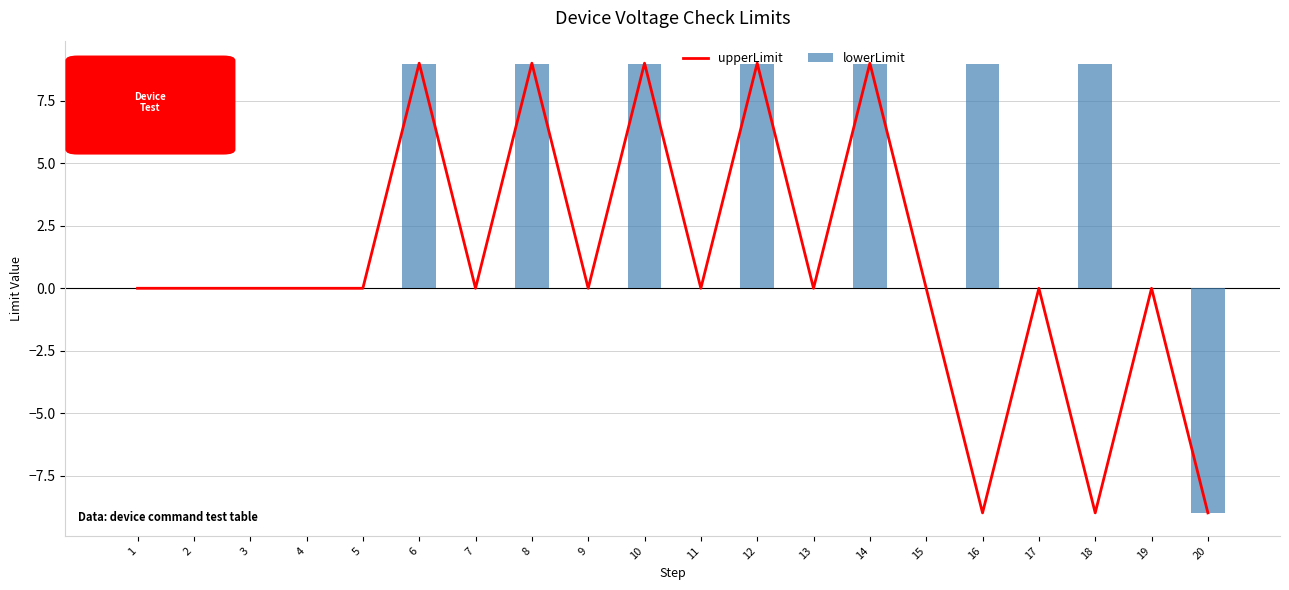

The value of lowerLimit at 14 is 9.0. True or false?

True